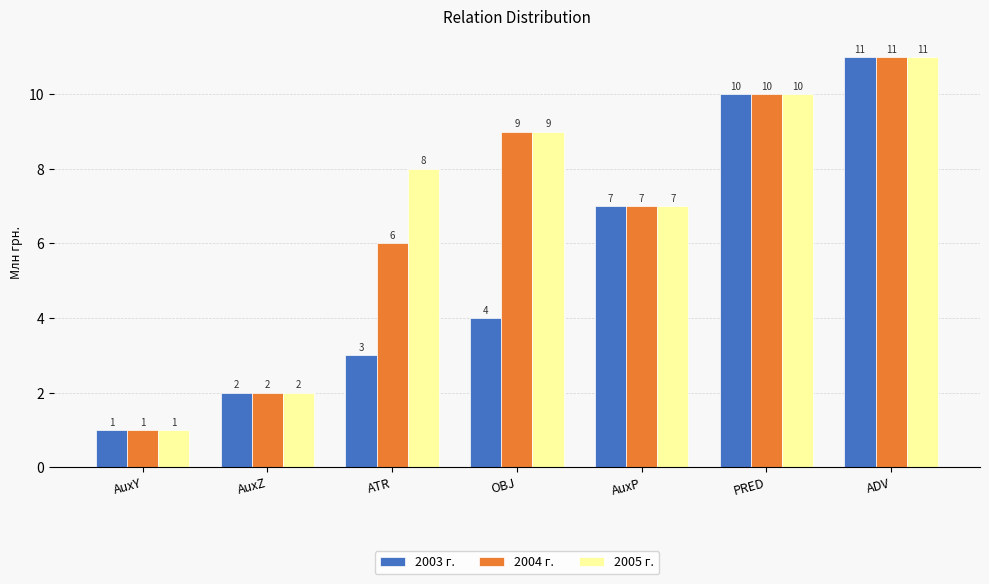

At which category is the sum across all series the highest?

ADV